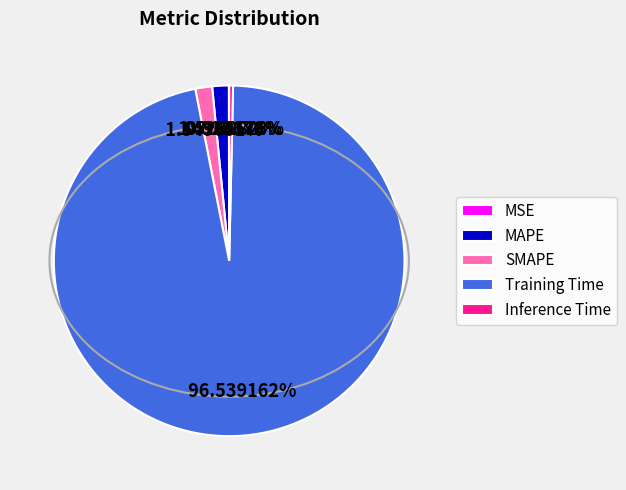

To the nearest percent, what percentage of the pie is Training Time?

97%